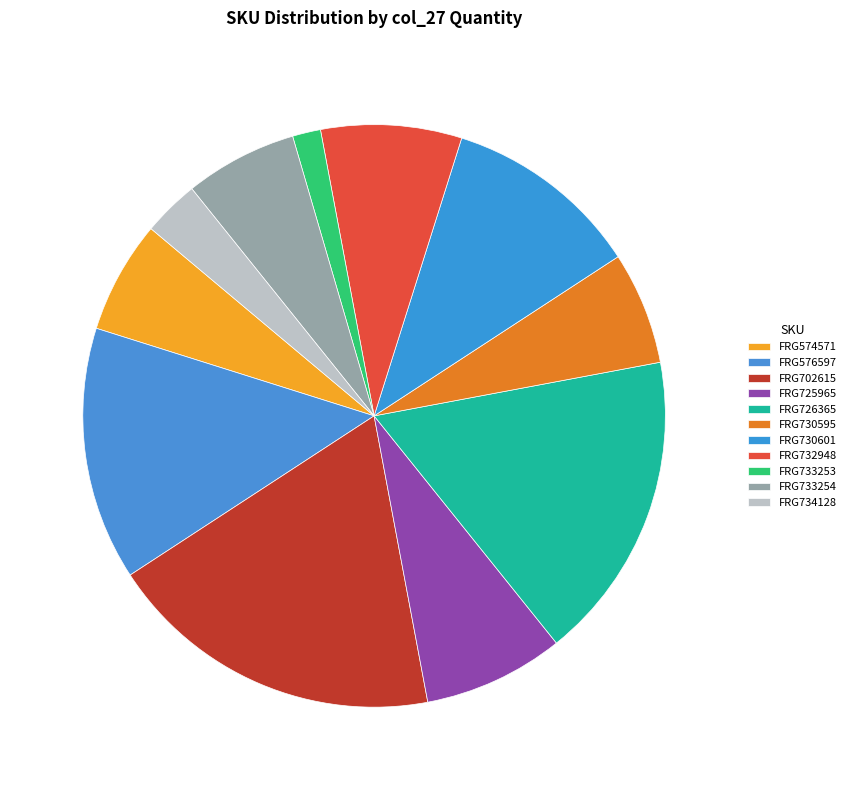

What is the ratio of the value at FRG730595 to the value at FRG574571?

1.0